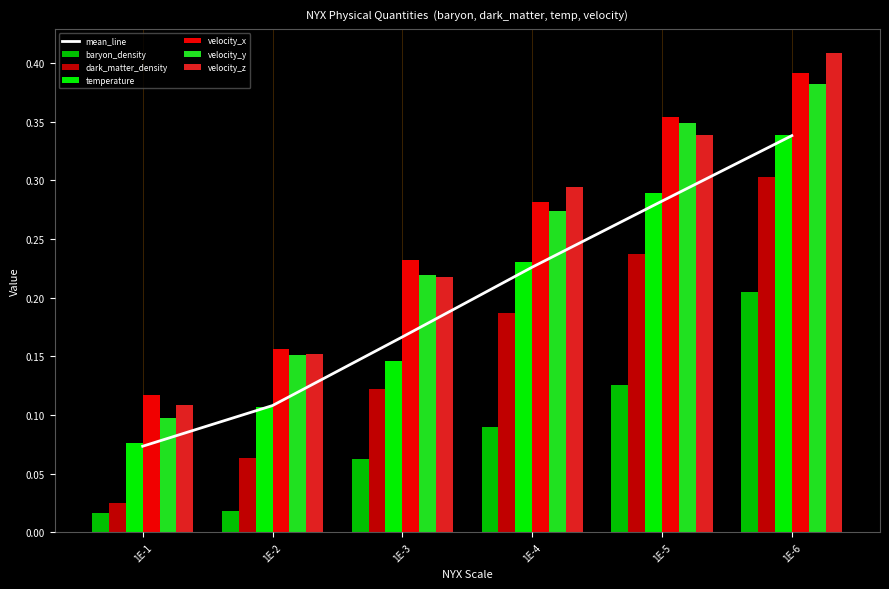

What is the maximum value for velocity_x?

0.4